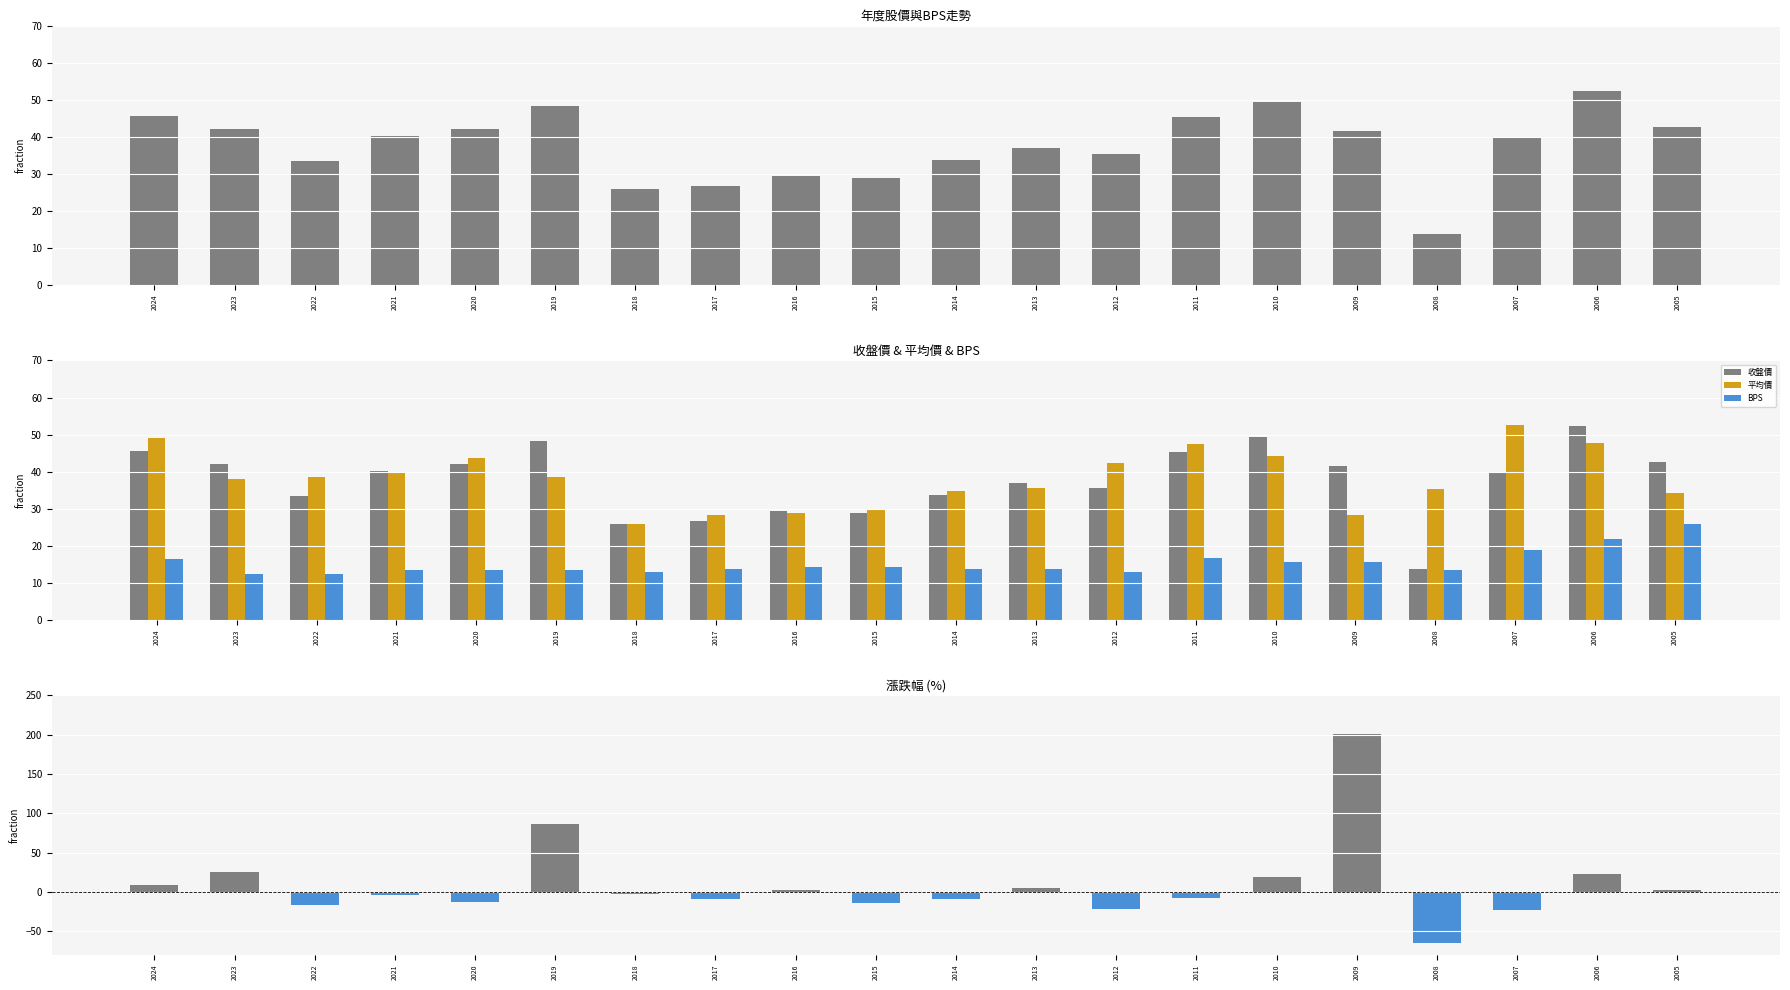

What is the difference between the BPS values at 2017 and 2020?

0.1